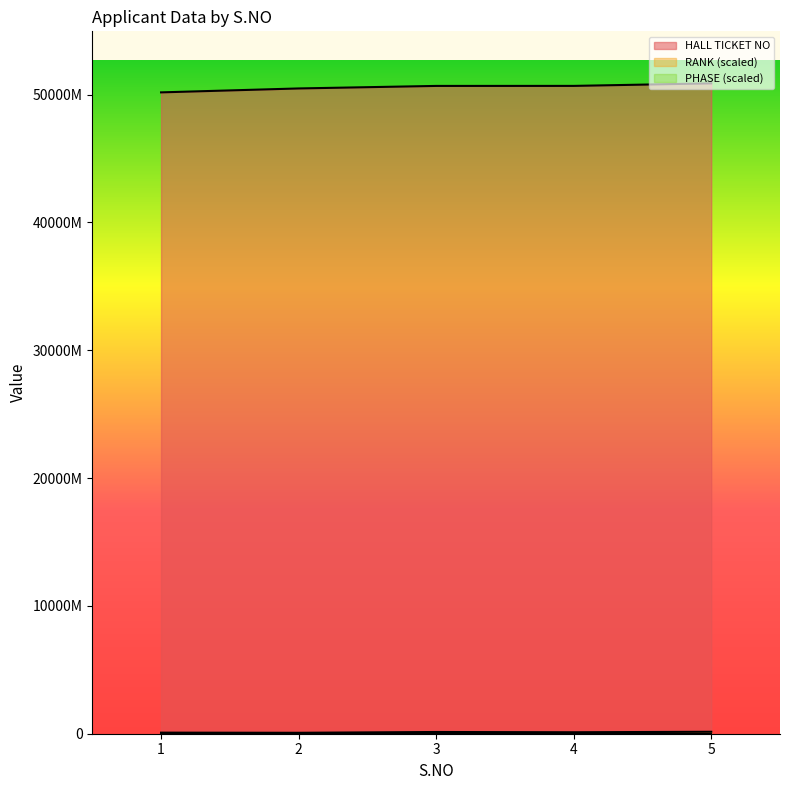

What is the average value of the RANK series?

112014415.6